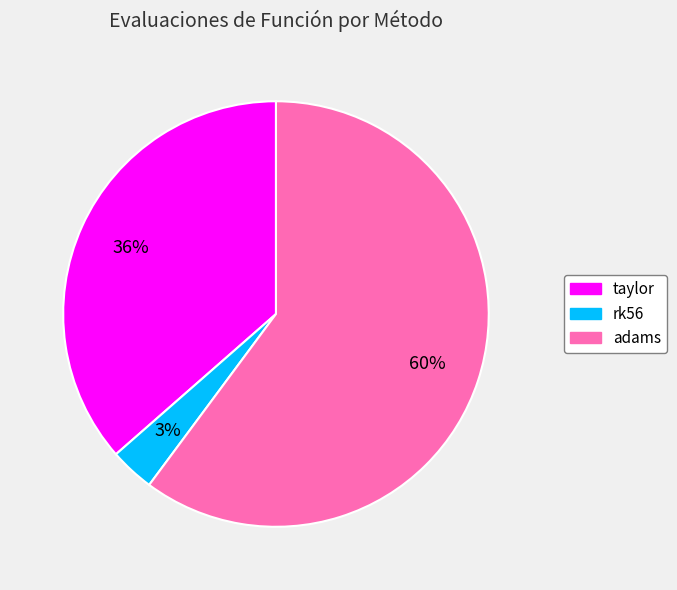

Which category has the biggest portion of the pie?

adams